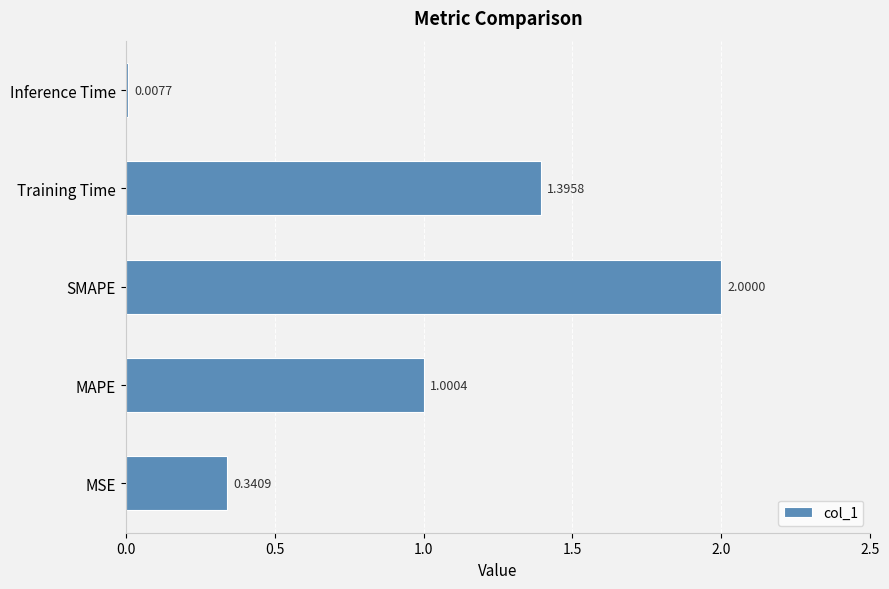

Which has a higher value, MSE or MAPE?

MAPE